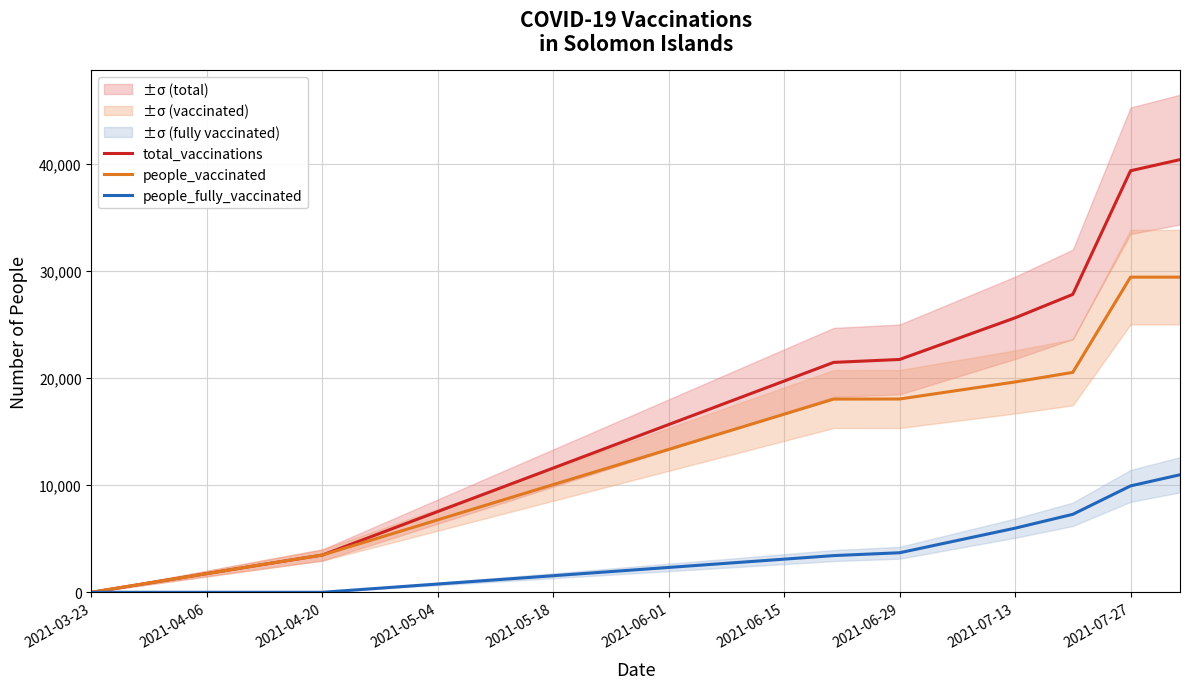

How many lines are shown in the chart?

3